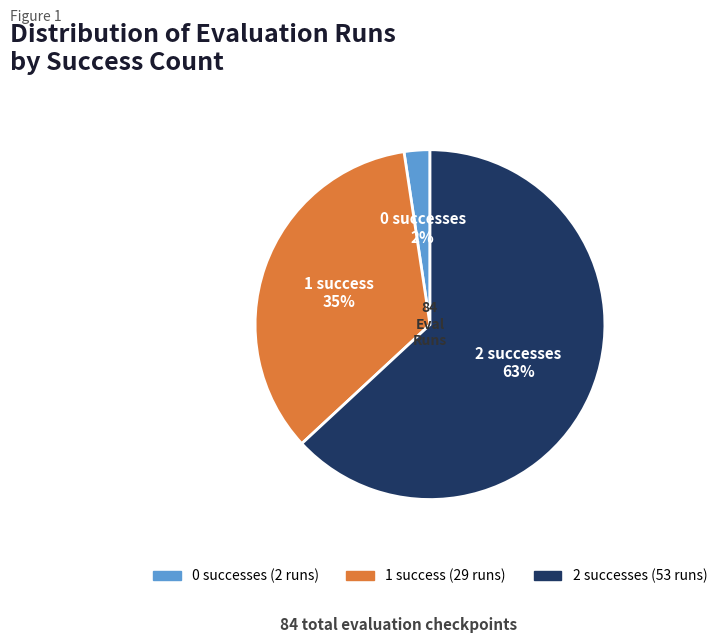

To the nearest percent, what is the difference between the largest and smallest slice percentages?

61%